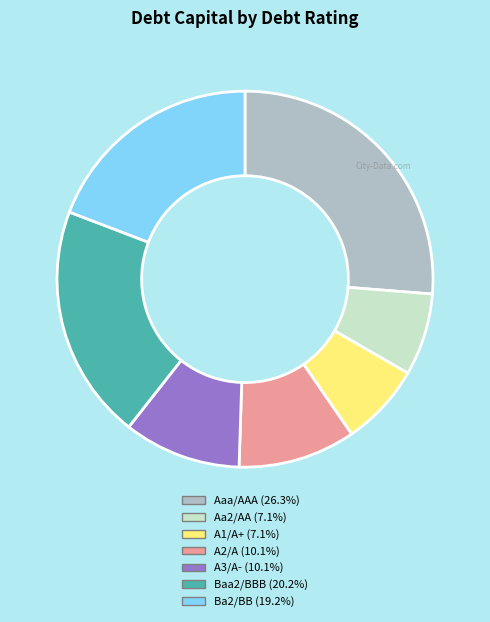

Does any single category account for the majority?

No